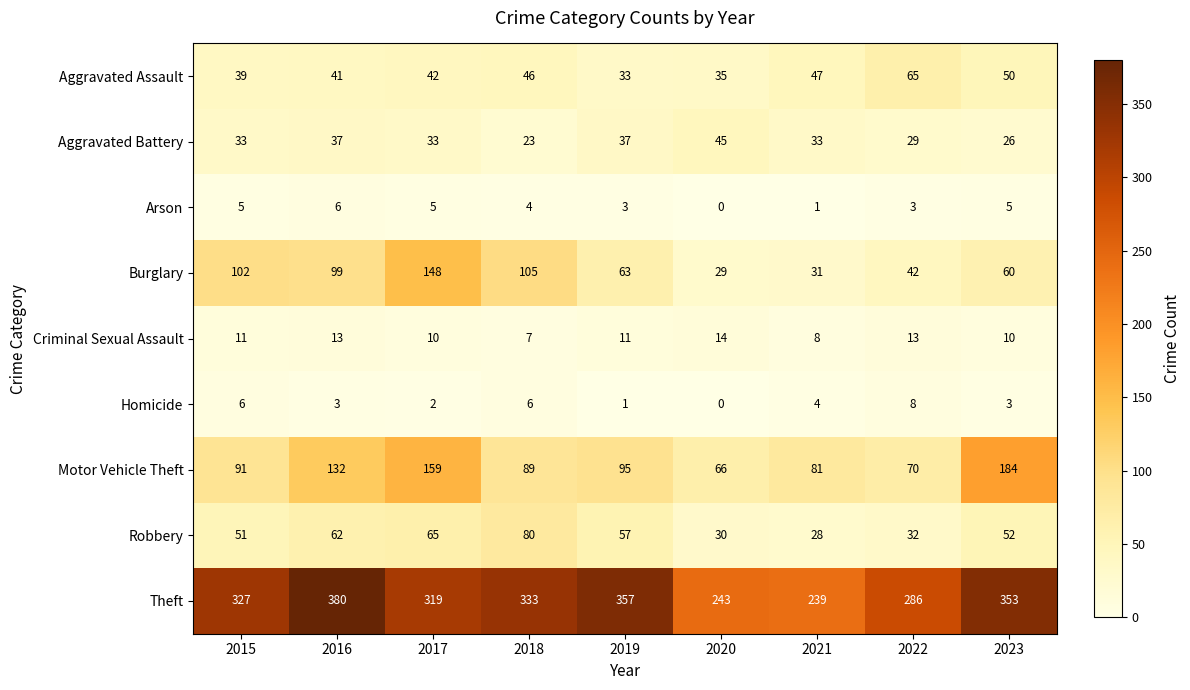

Which series has the largest range (max minus min)?

Theft